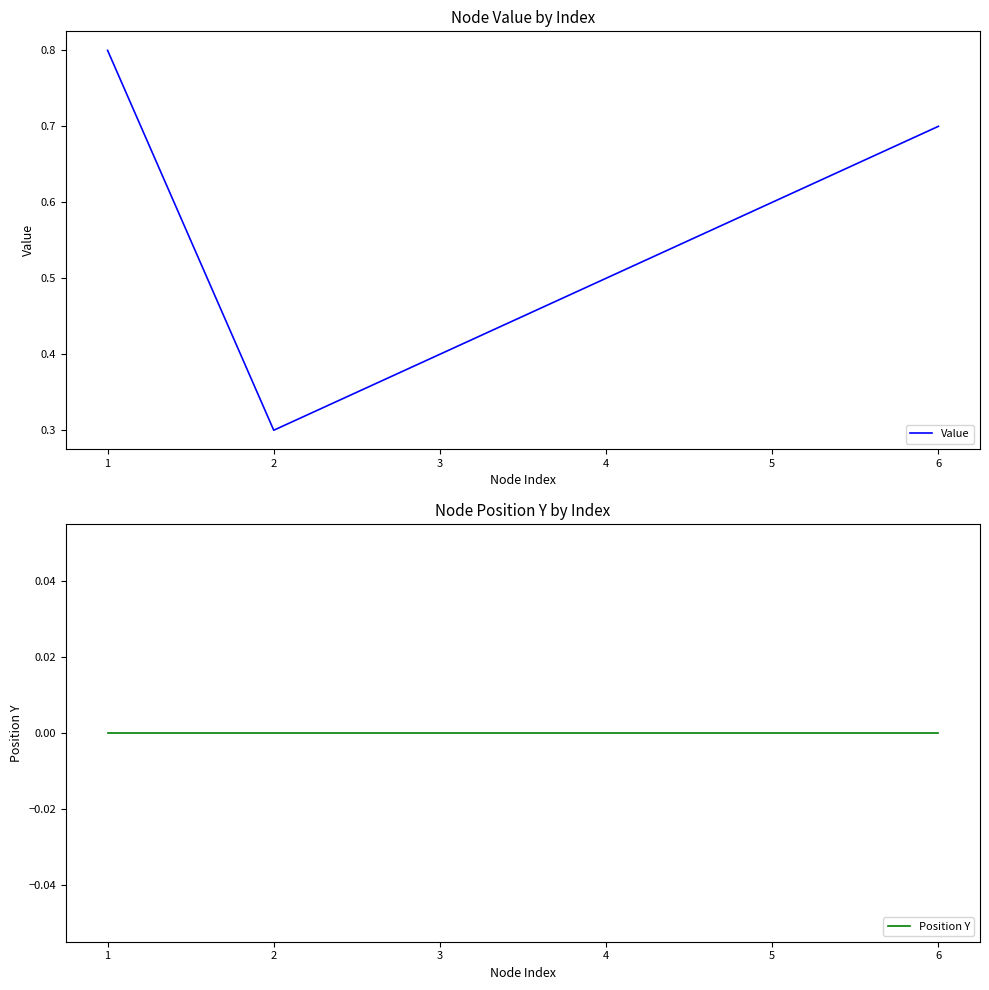

Rank the series at 5 from lowest to highest value.

Position Y, Value